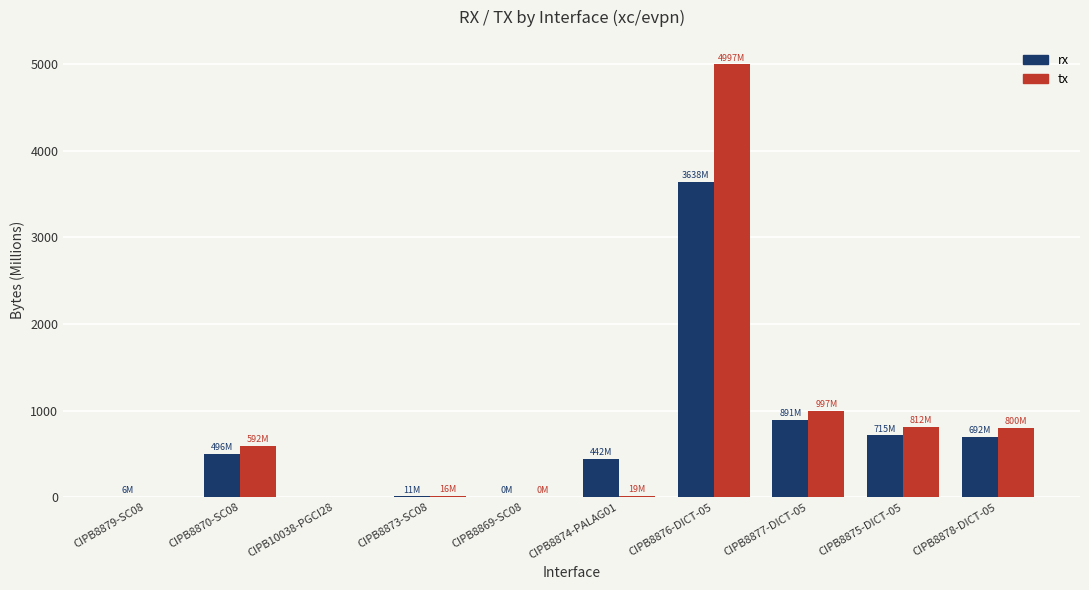

Which series changed the most between CIPB8870-SC08 and CIPB10038-PGCI28?

tx